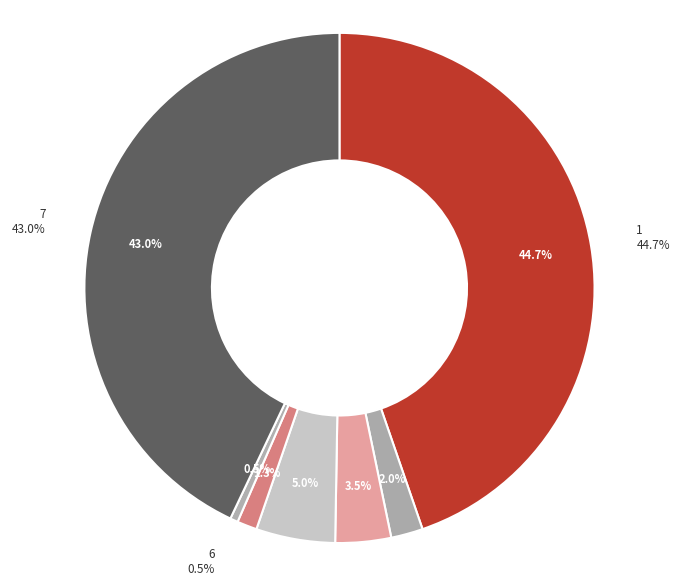

Is there any slice that represents more than half of the pie?

No